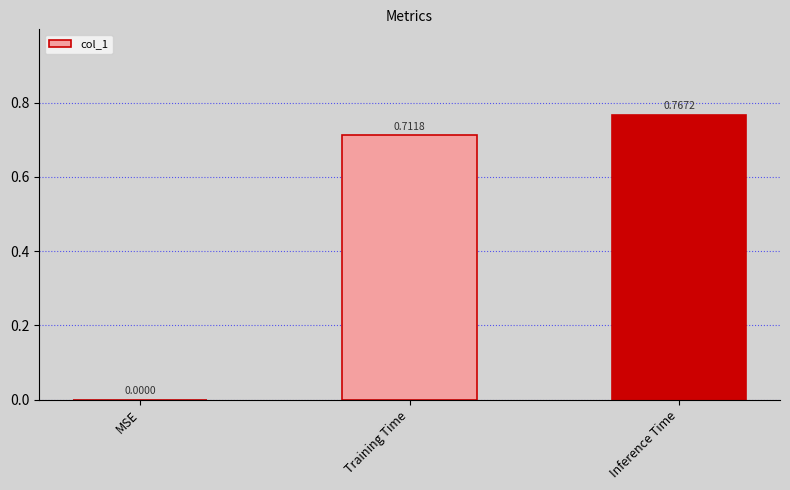

How many categories are shown in the chart?

3